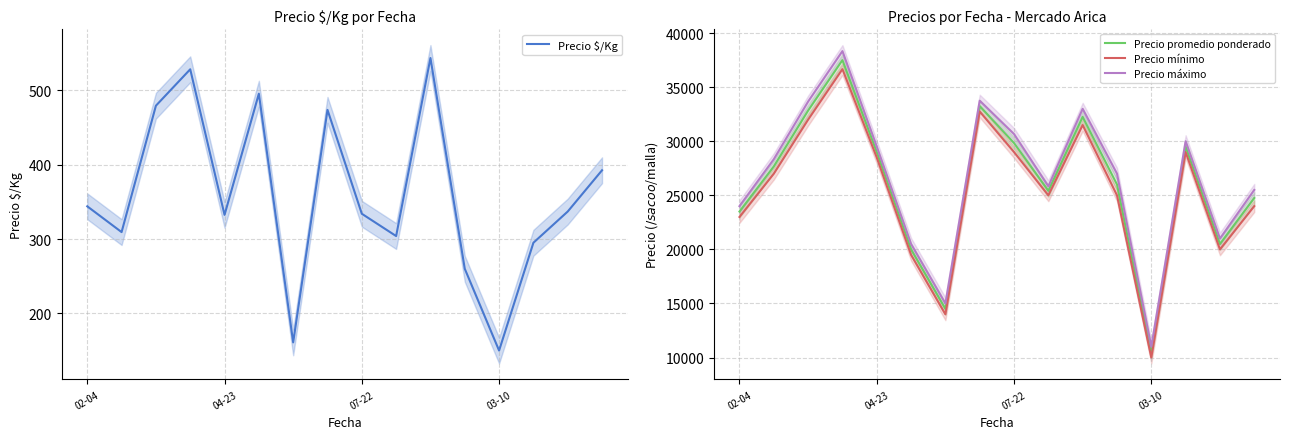

What is the highest value of the Precio promedio ponderado series?

37500.0